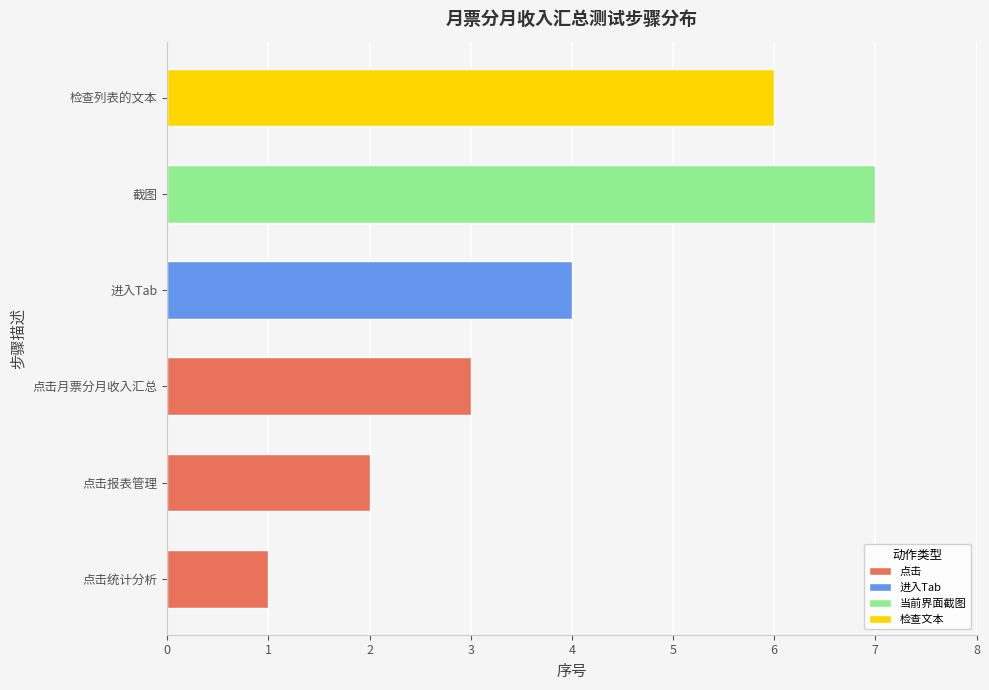

What is the maximum value shown in the chart?

7